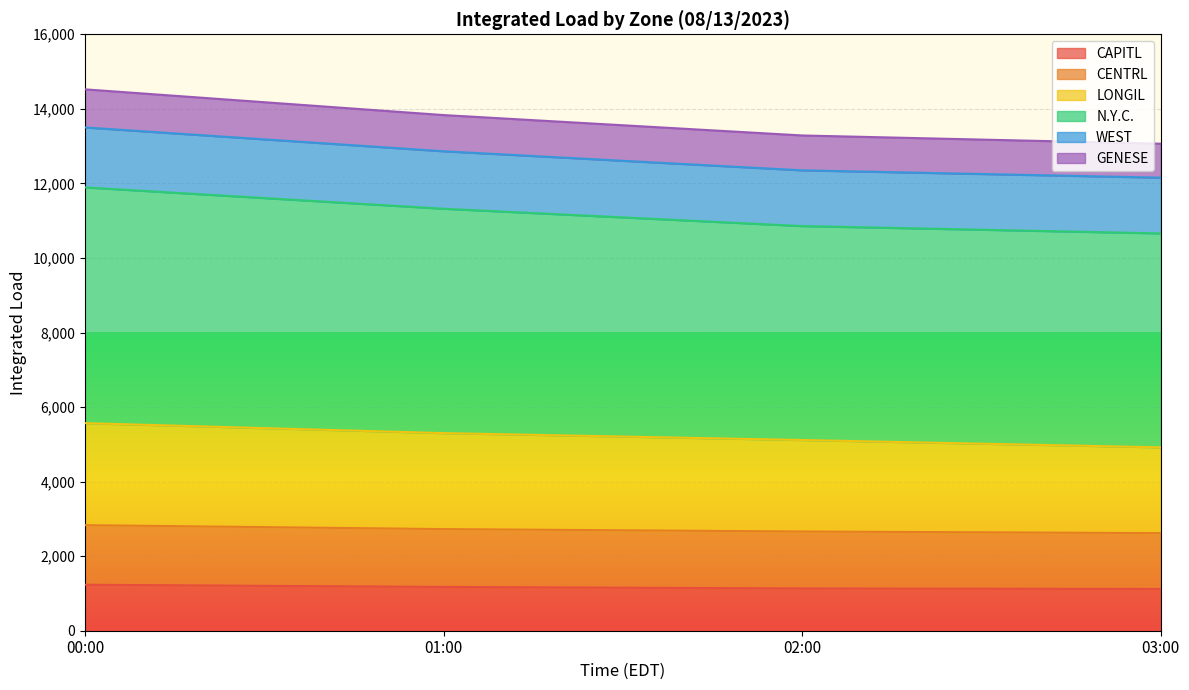

The CAPITL series shows 605.9 at 03:00. True or false?

False